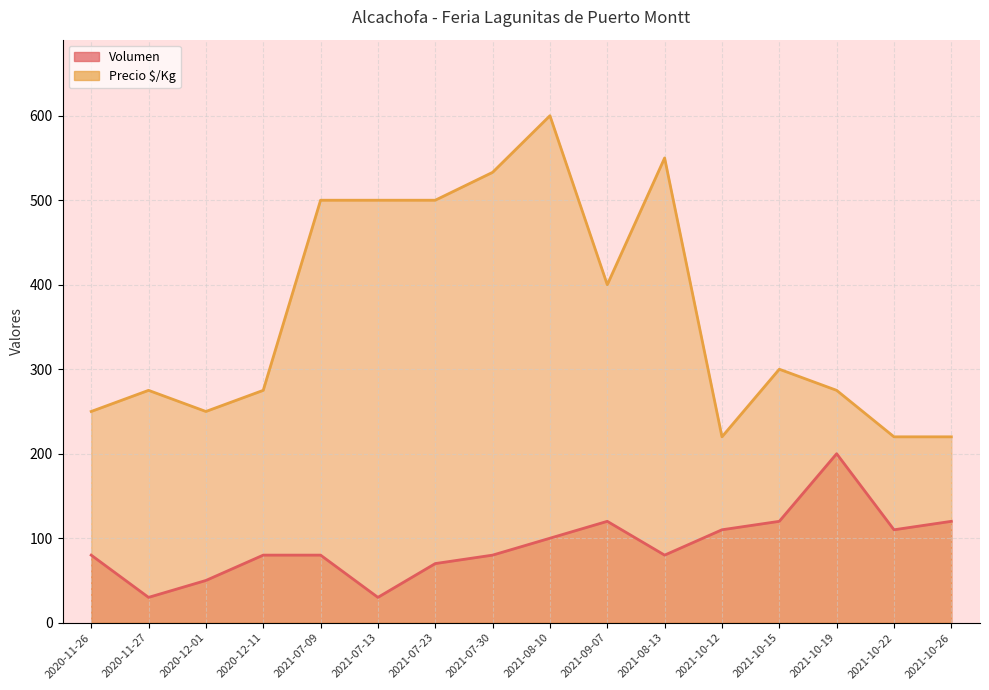

What is the label of the 10th point from the left?

2021-09-07